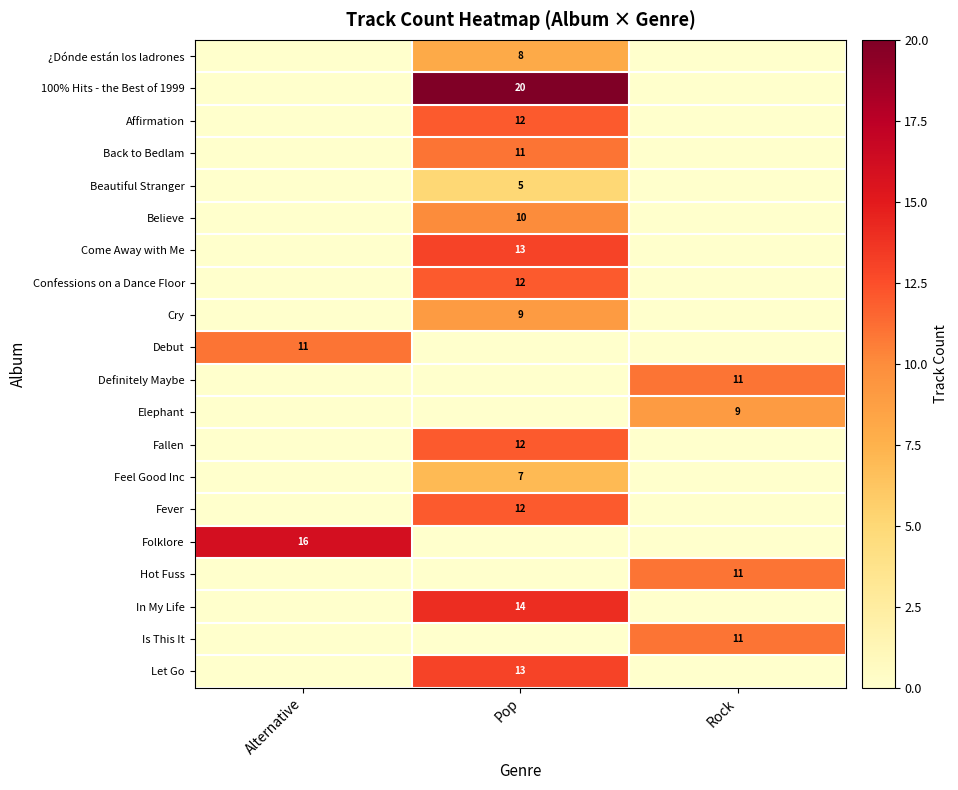

The value of Believe at Pop is 10. True or false?

True